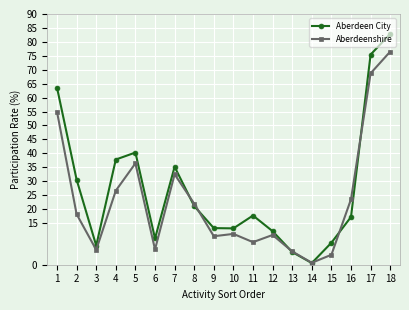

Which series has the widest spread of values?

Aberdeen City